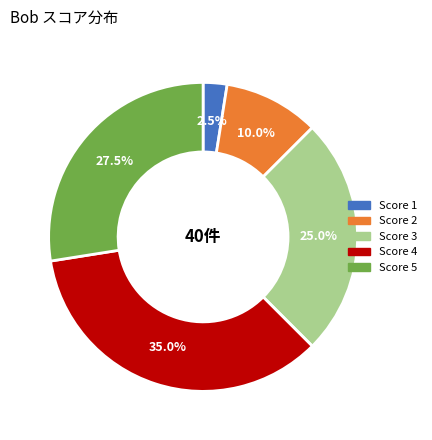

Is there any slice that represents more than half of the pie?

No